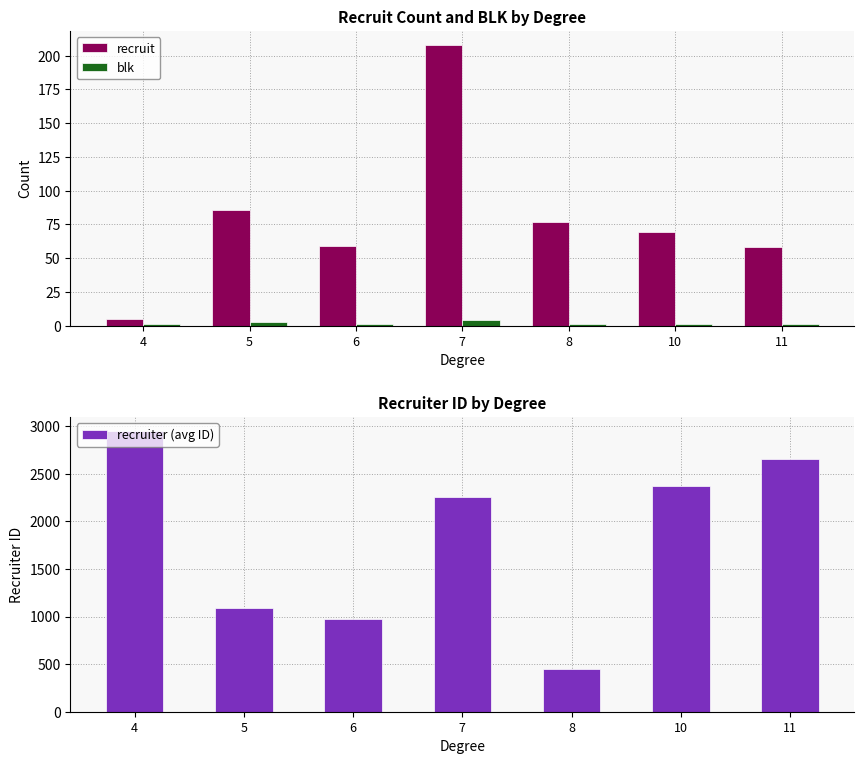

What is the difference between the recruit values at 10 and 11?

11.0